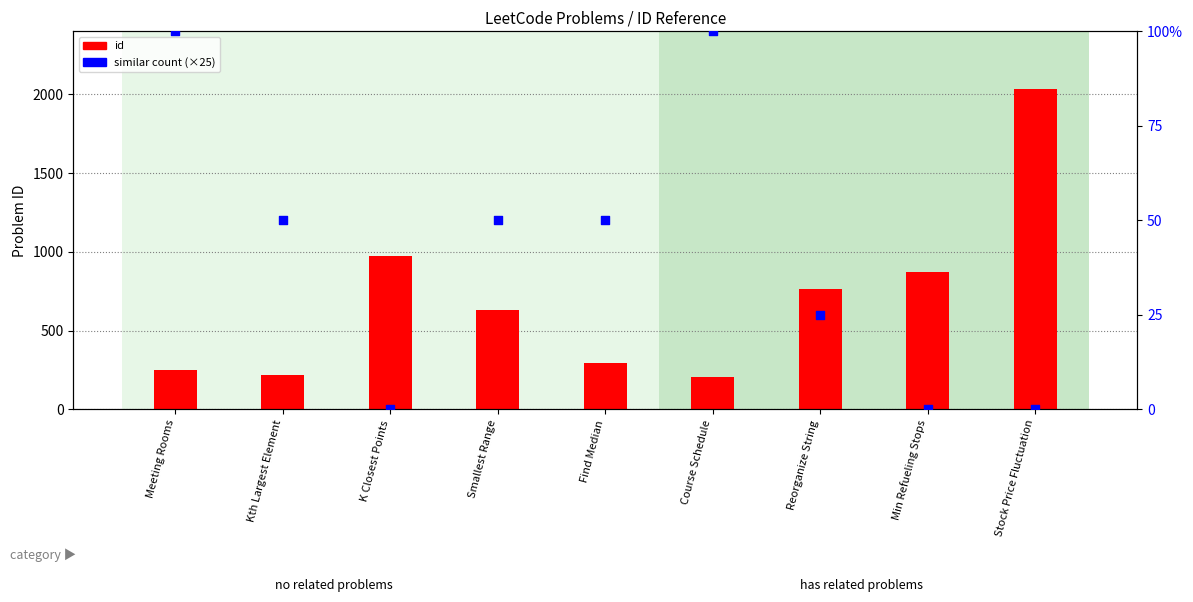

Is the value of id at Find Median greater than the value of similar count at Stock Price Fluctuation?

Yes